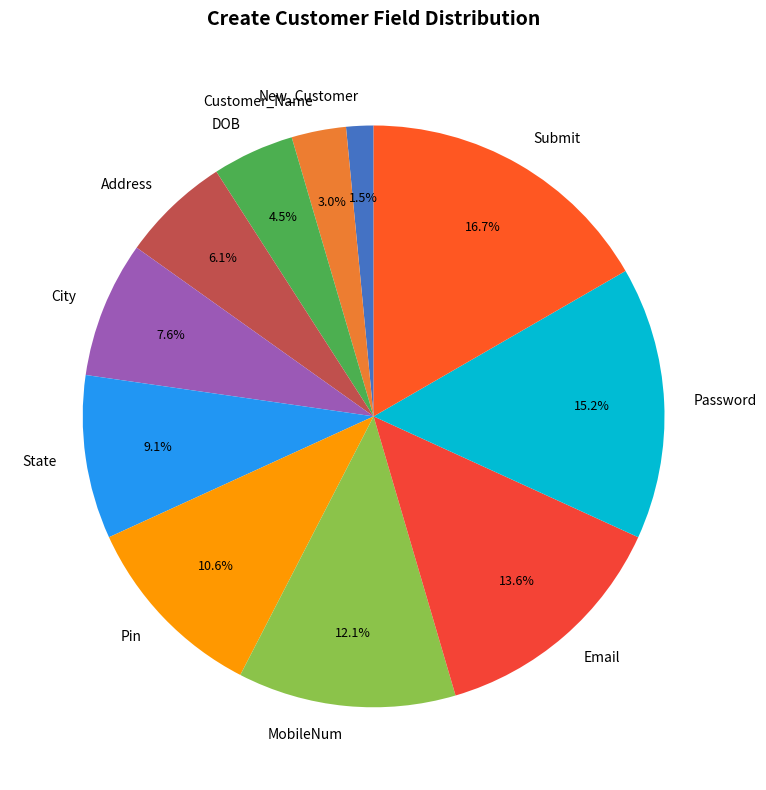

What is the largest slice in the pie chart?

Submit